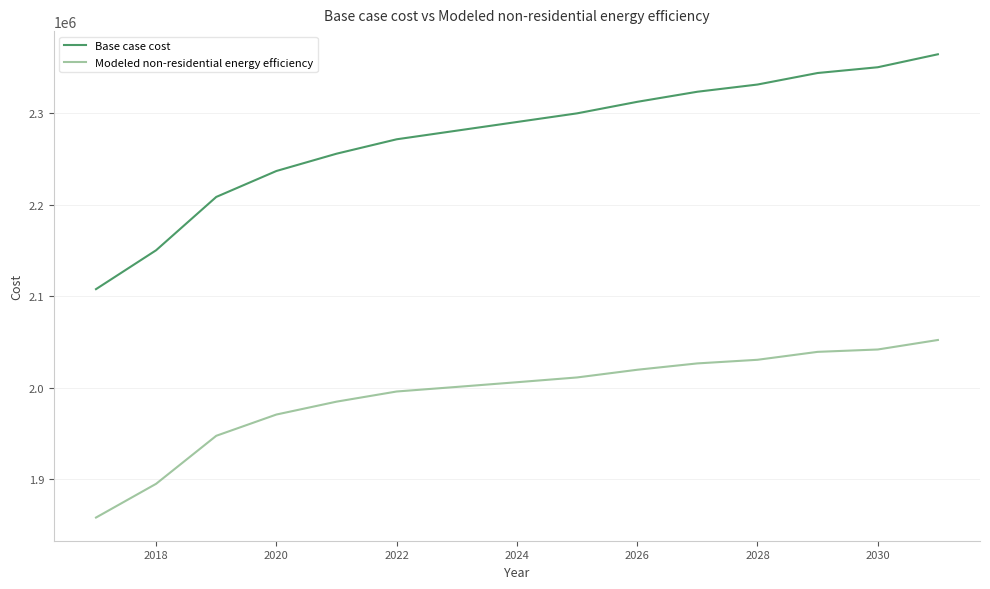

Which series has the widest spread of values?

Base case cost